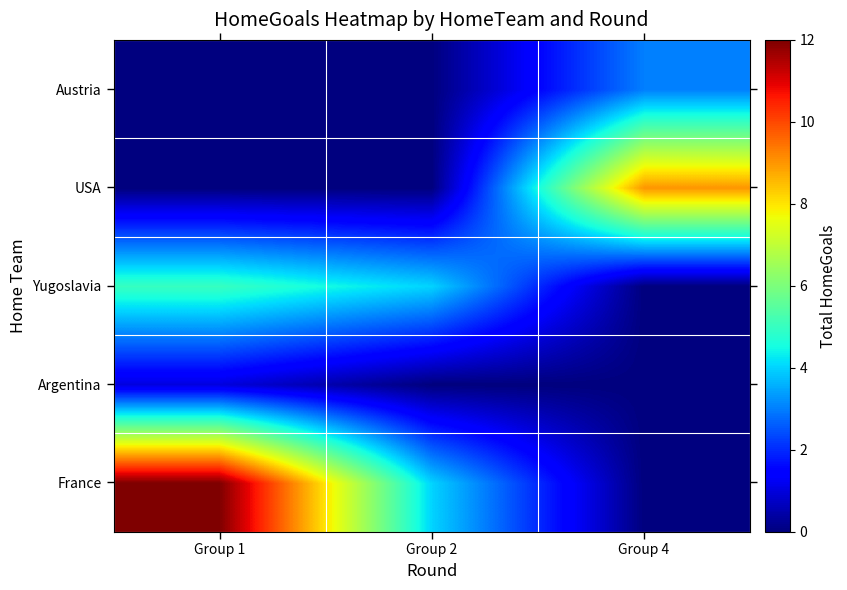

At which category is the sum across all series the highest?

Group 1